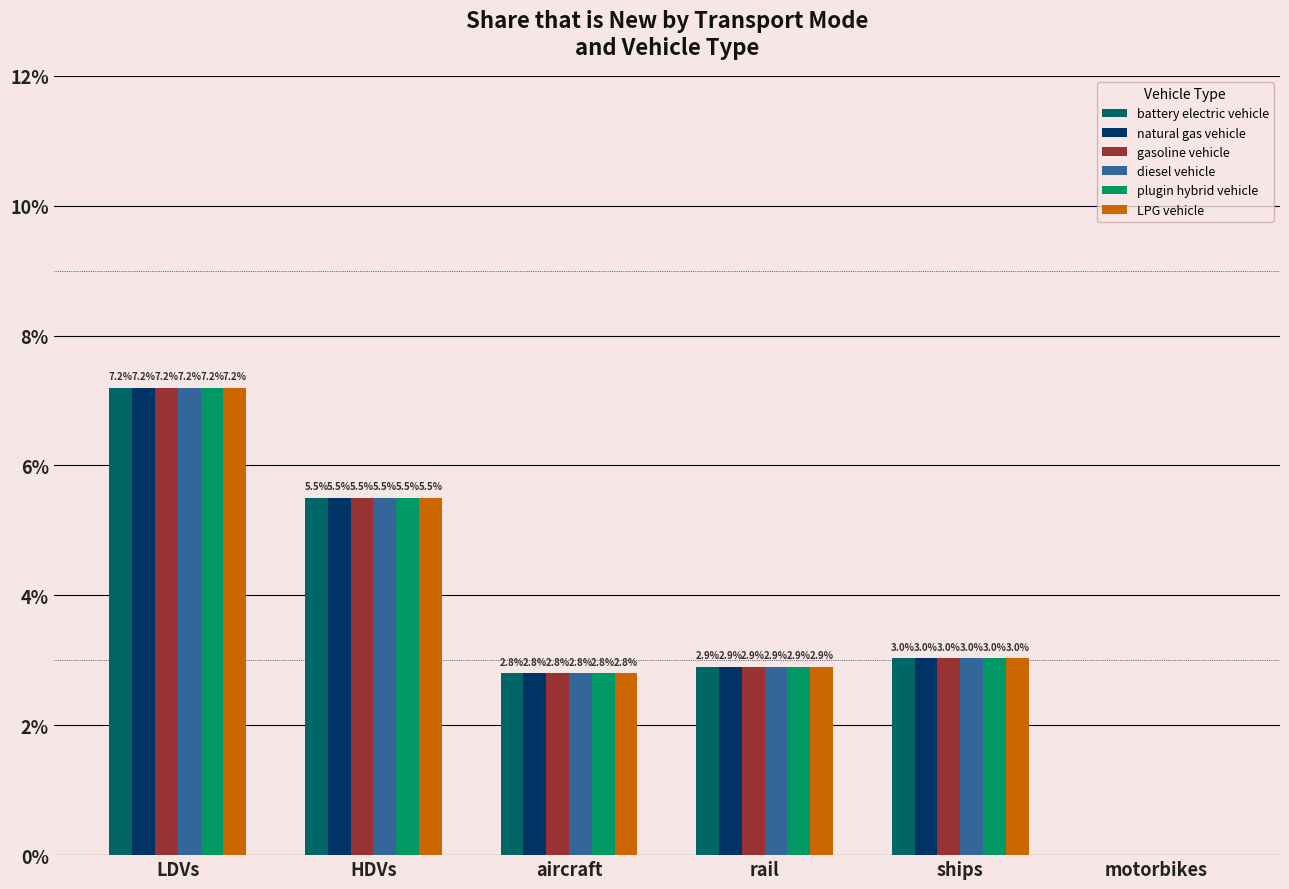

Is it true that diesel vehicle equals 0.0 at rail?

False